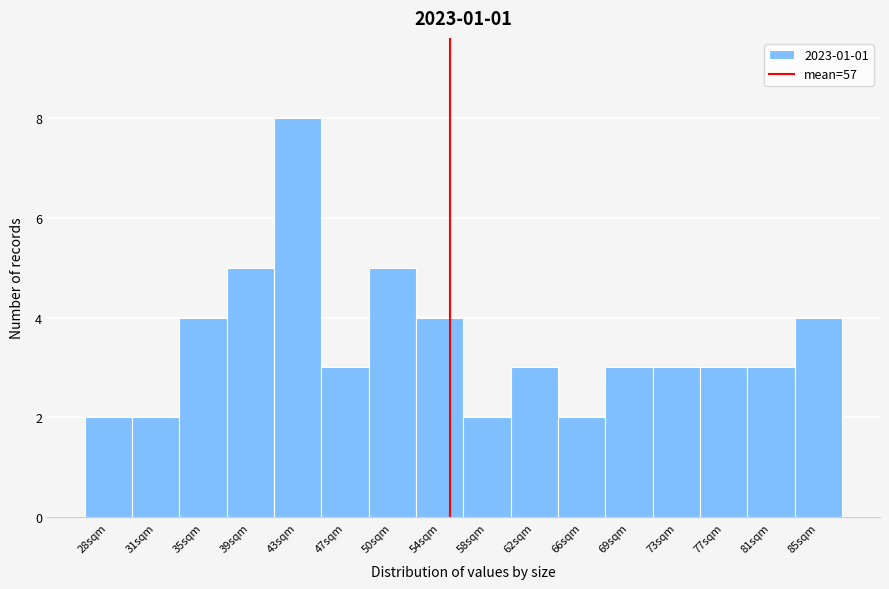

Reading right to left, transcribe all the data shown in this chart.

4	3	3	3	3	2	3	2	4	5	3	8	5	4	2	2